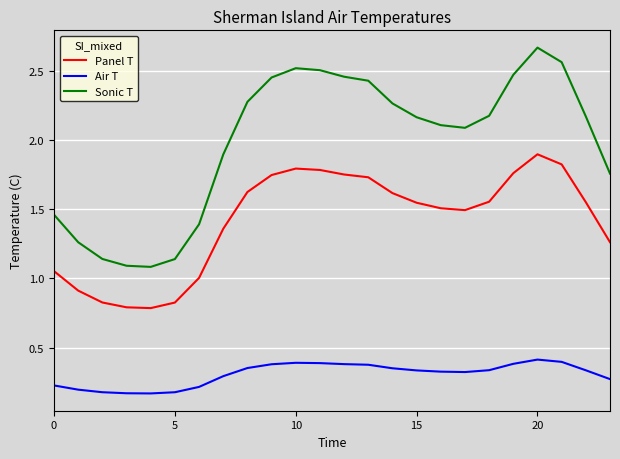

Rank the series by their average value, from highest to lowest.

Sonic T, Panel T, Air T